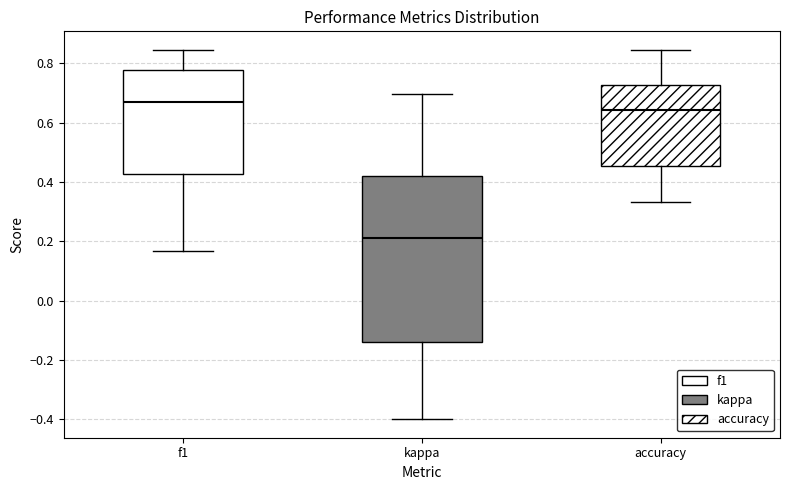

Comparing the boxes themselves (not the whiskers), which one is the tallest?

kappa